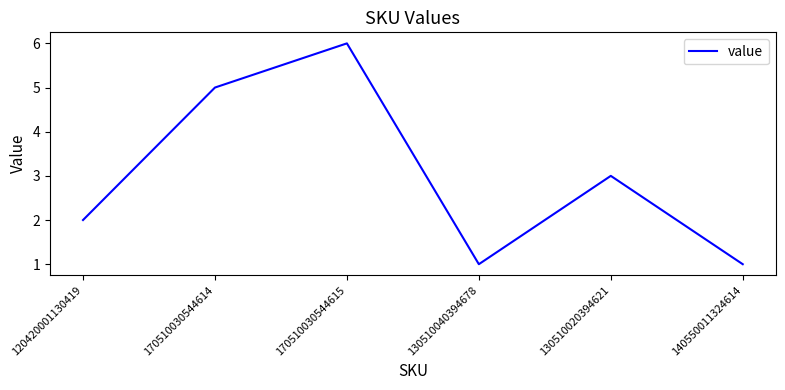

What position from the right is 170510030544614?

5